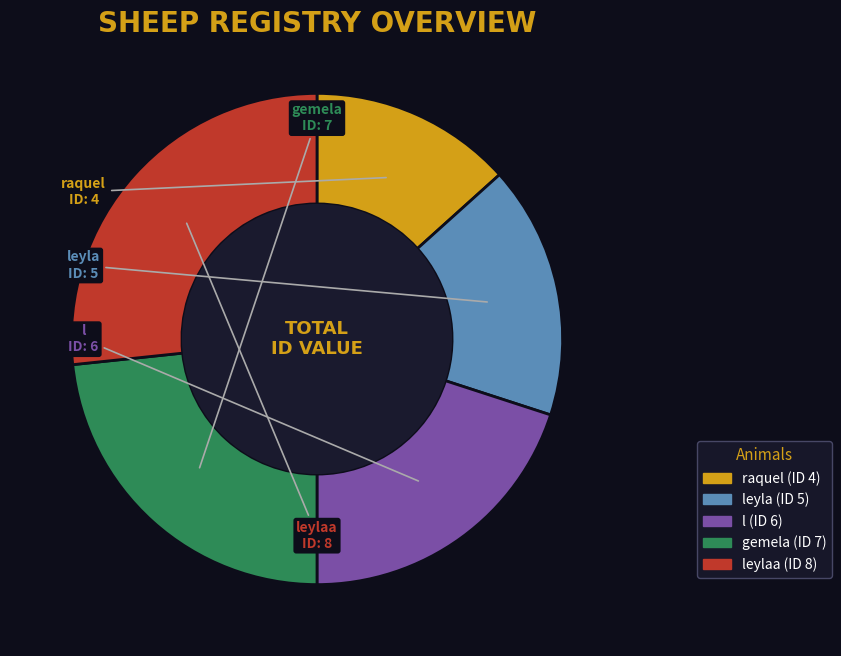

Which has a higher value, raquel or leylaa?

leylaa